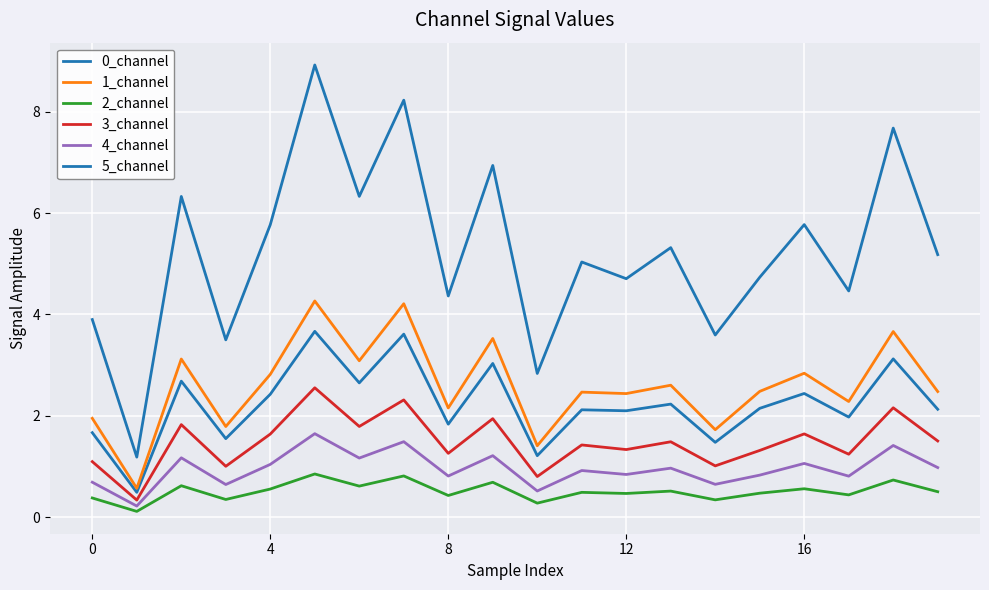

Does the chart display data point markers on the line(s)?

No